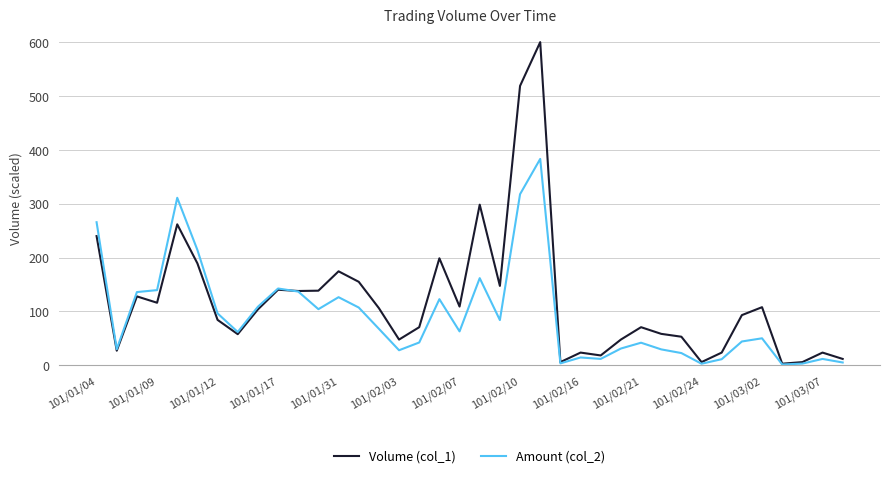

Which series has the largest total across all categories?

Volume (col_1)